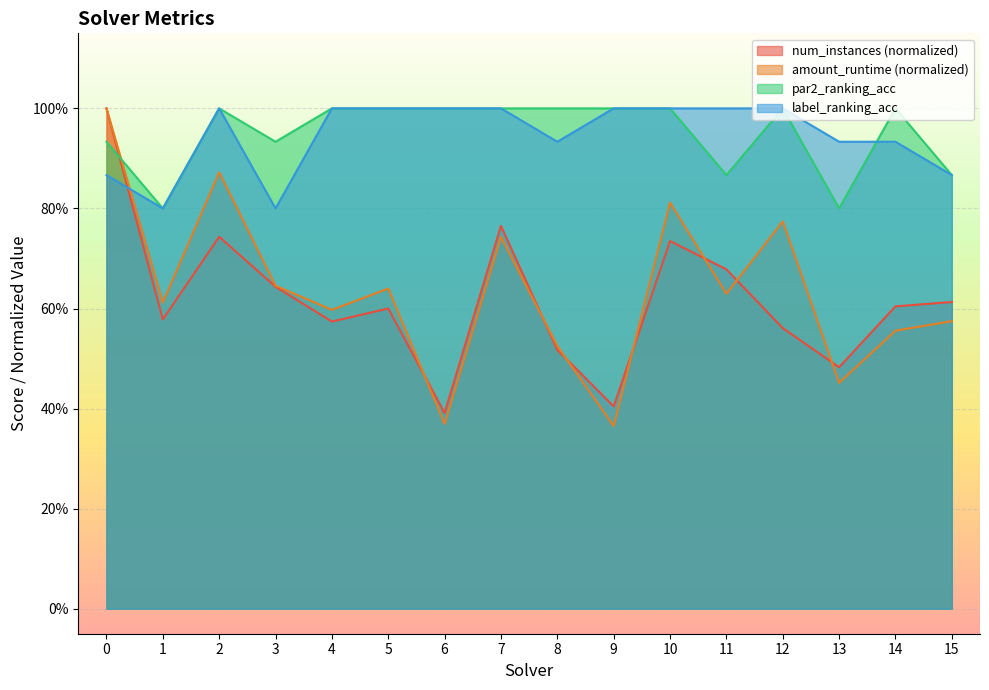

Does the chart display data point markers on the line(s)?

No